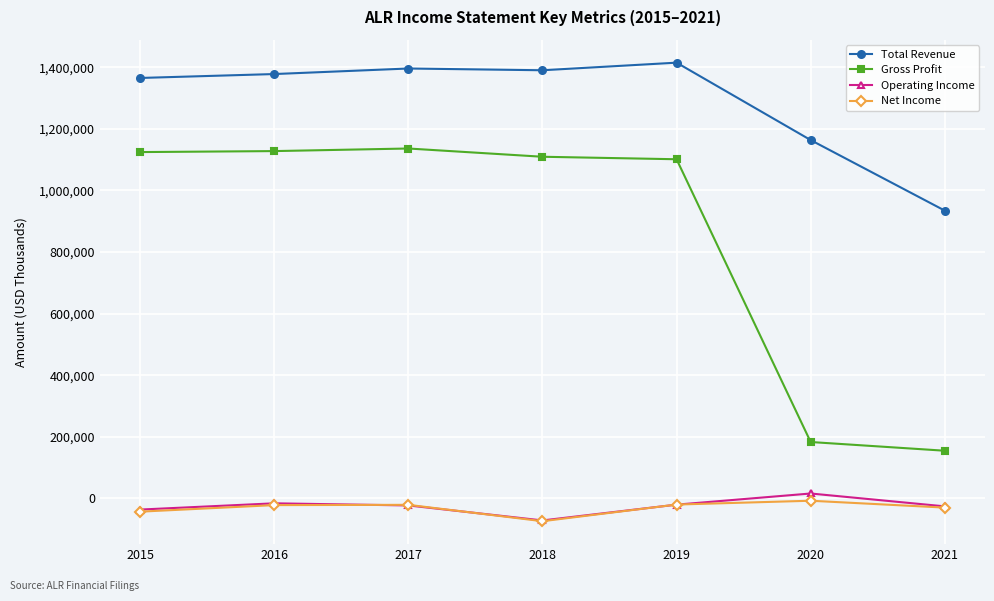

Is the value of Gross Profit at 2018 greater than the value of Total Revenue at 2016?

No